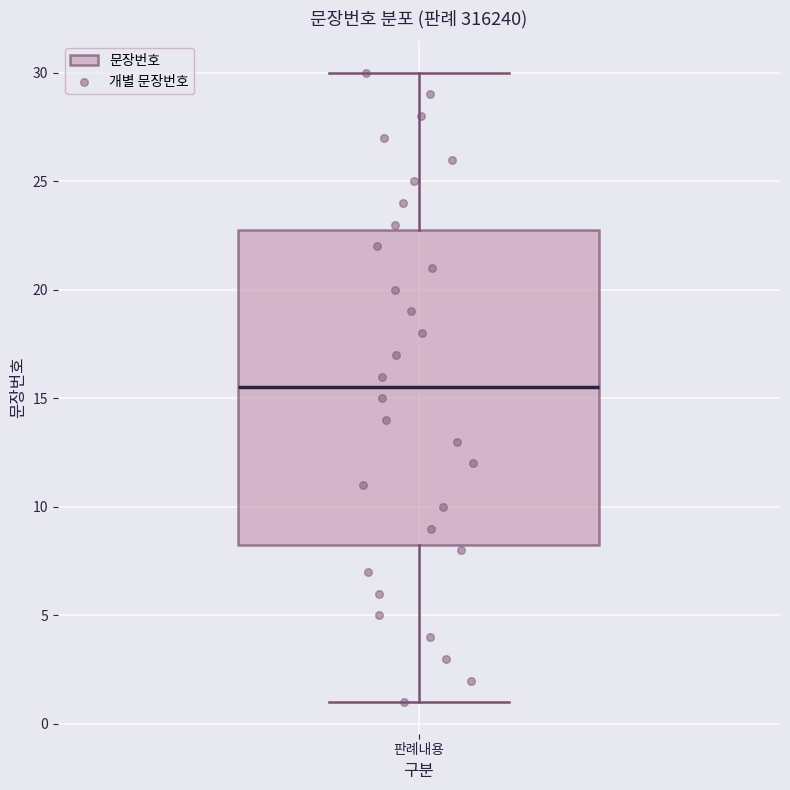

Read this box plot against the y-axis: the position of the median line, the range covered by the box, and the ends of both whiskers. The values are not printed on the chart, so give them approximately, as read against the axis.

median 15.5, box 8.5 to 23.0, whiskers 1.0 to 30.0